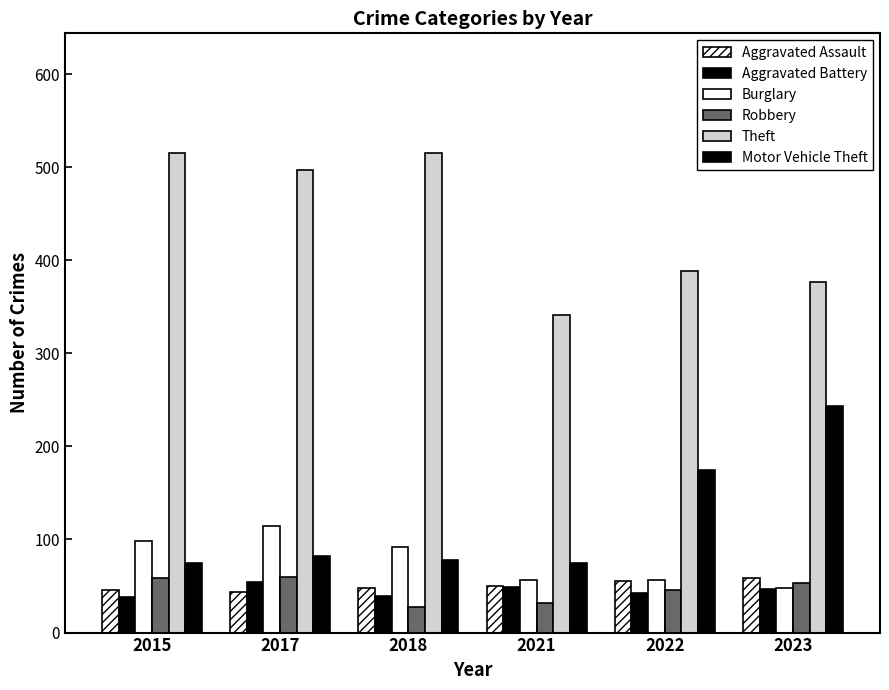

Reading left to right, transcribe all the data shown in this chart.

Aggravated Assault: 46	44	48	50	55	59
Aggravated Battery: 38	54	39	49	42	47
Burglary: 98	114	92	57	56	48
Robbery: 59	60	27	32	46	53
Theft: 515	497	515	341	388	377
Motor Vehicle Theft: 75	82	78	75	175	243